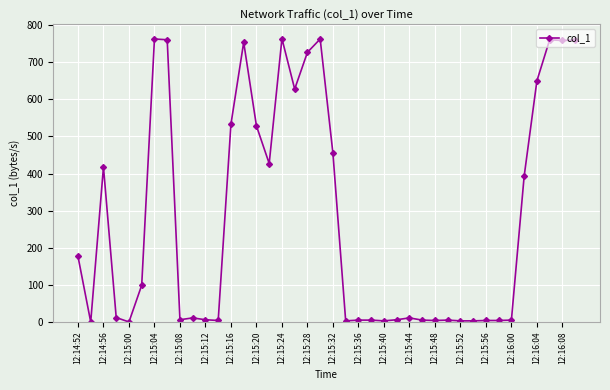

True or false: the data has more than 1 interior local peaks.

True